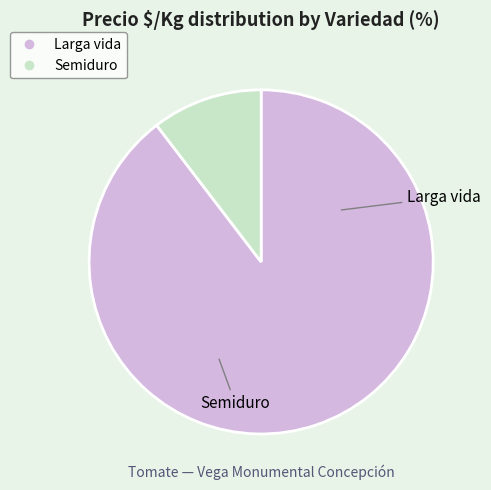

Is there any slice that represents more than half of the pie?

Yes